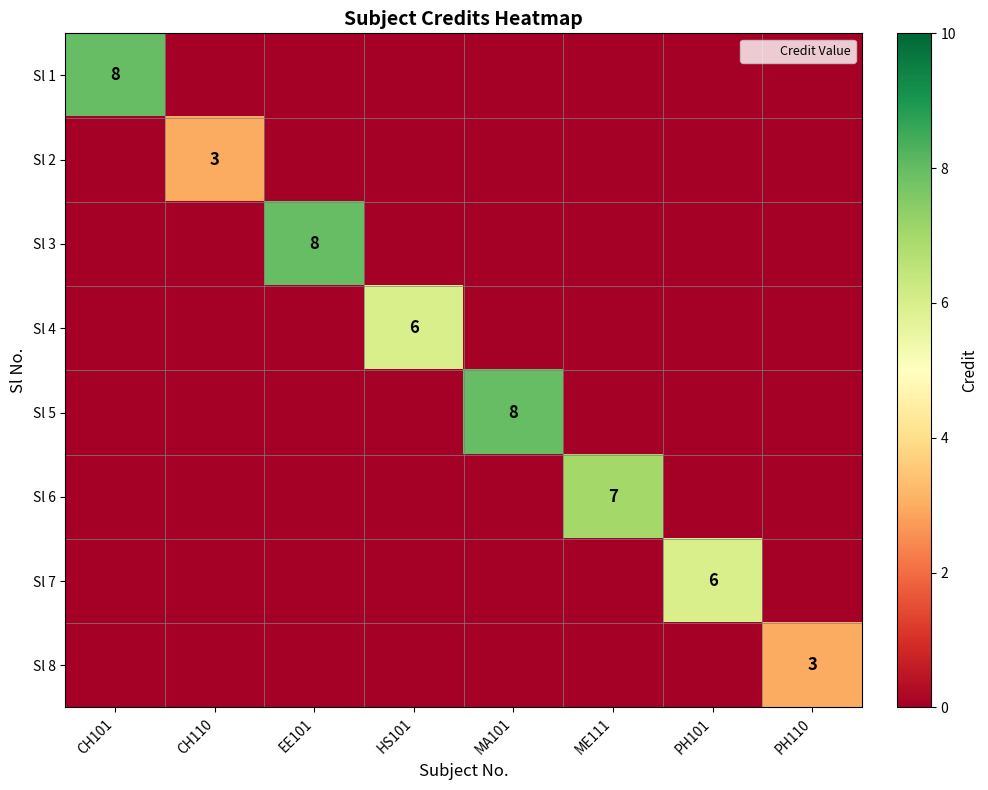

Which label corresponds to the largest value in the chart?

CH101